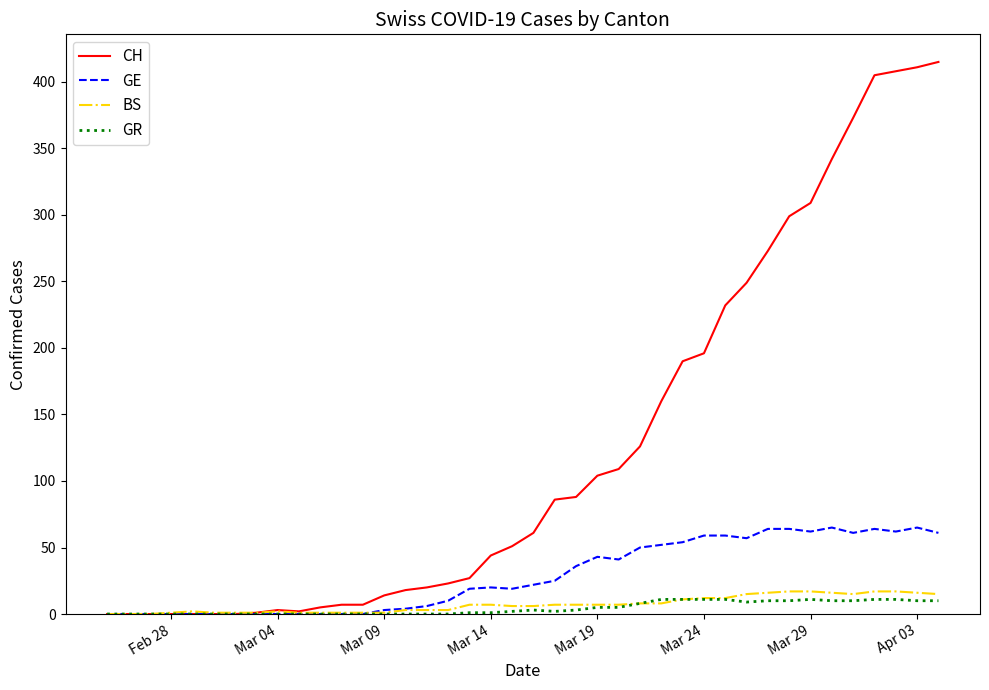

Which series has the largest range (max minus min)?

CH